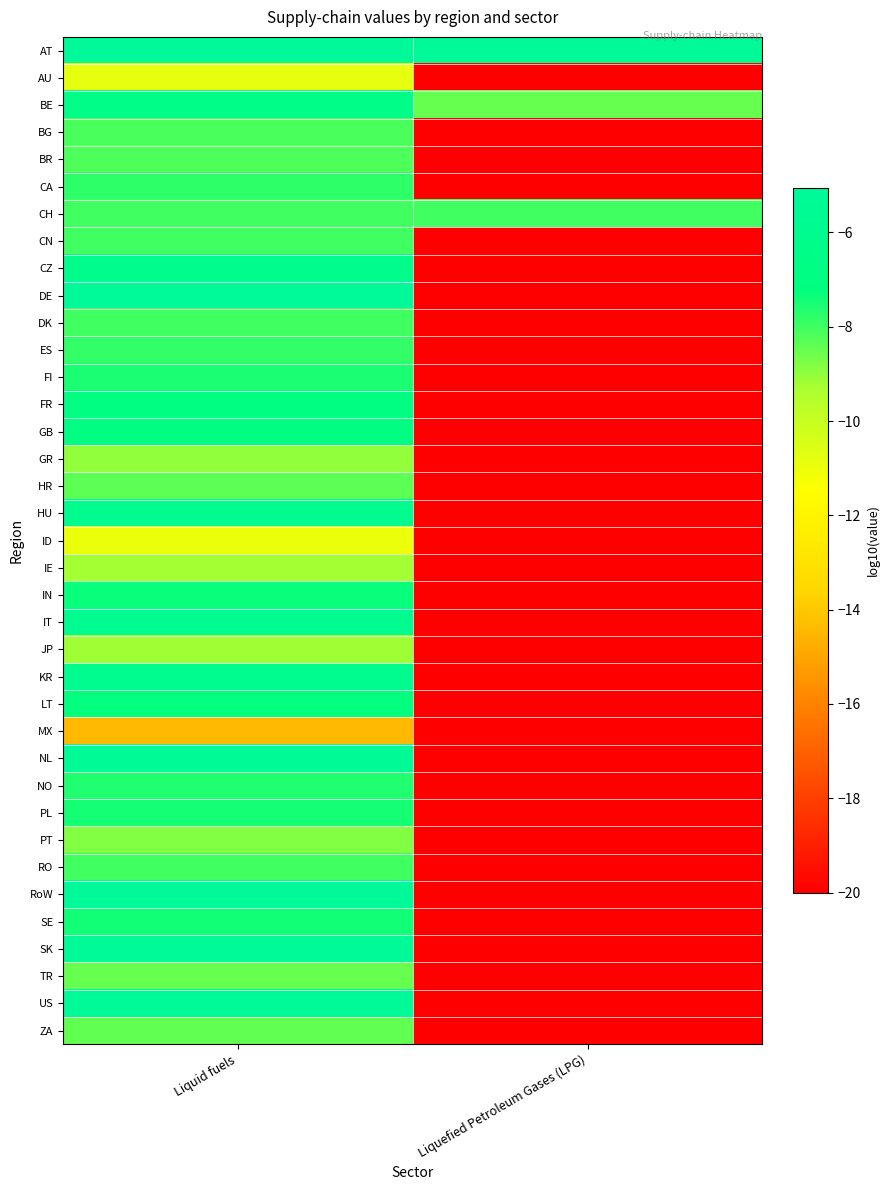

At Liquid fuels, list the series in order from smallest to largest.

MX, ID, AU, IE, JP, GR, PT, TR, ZA, HR, BR, BG, CN, RO, DK, CH, ES, CA, NO, FI, PL, SE, IN, LT, FR, GB, BE, CZ, KR, HU, IT, NL, SK, US, RoW, DE, AT